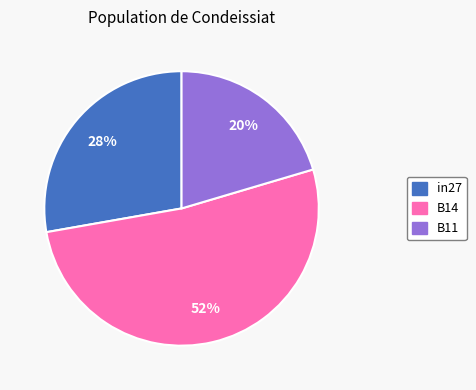

Is it true that B14 is 52% of the pie?

True